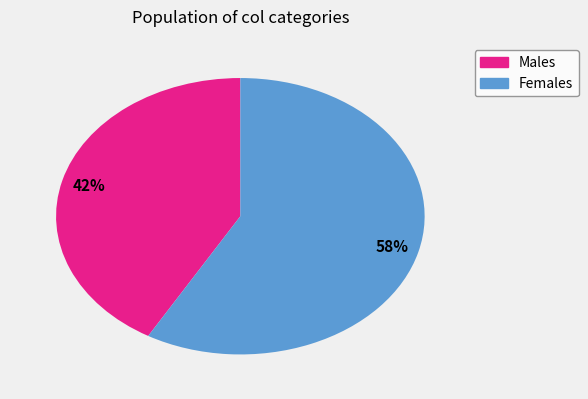

Is there any slice that represents more than half of the pie?

Yes